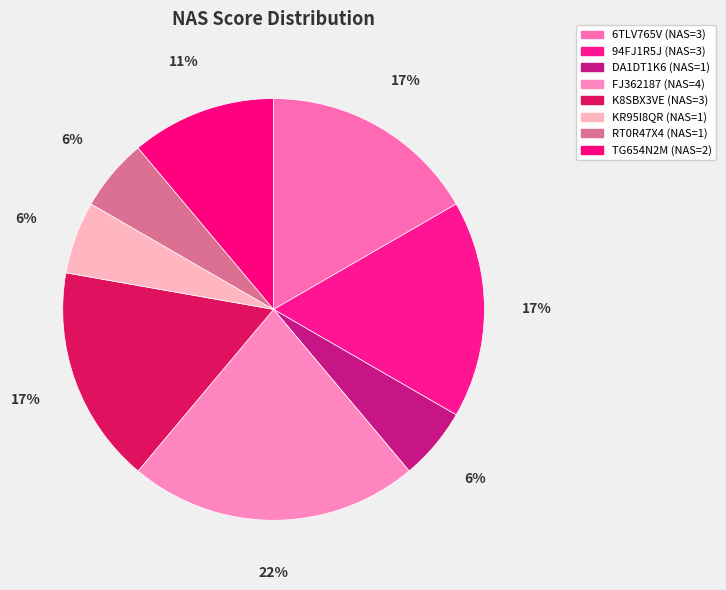

What is the ratio of the value at KR95I8QR to the value at FJ362187?

0.2